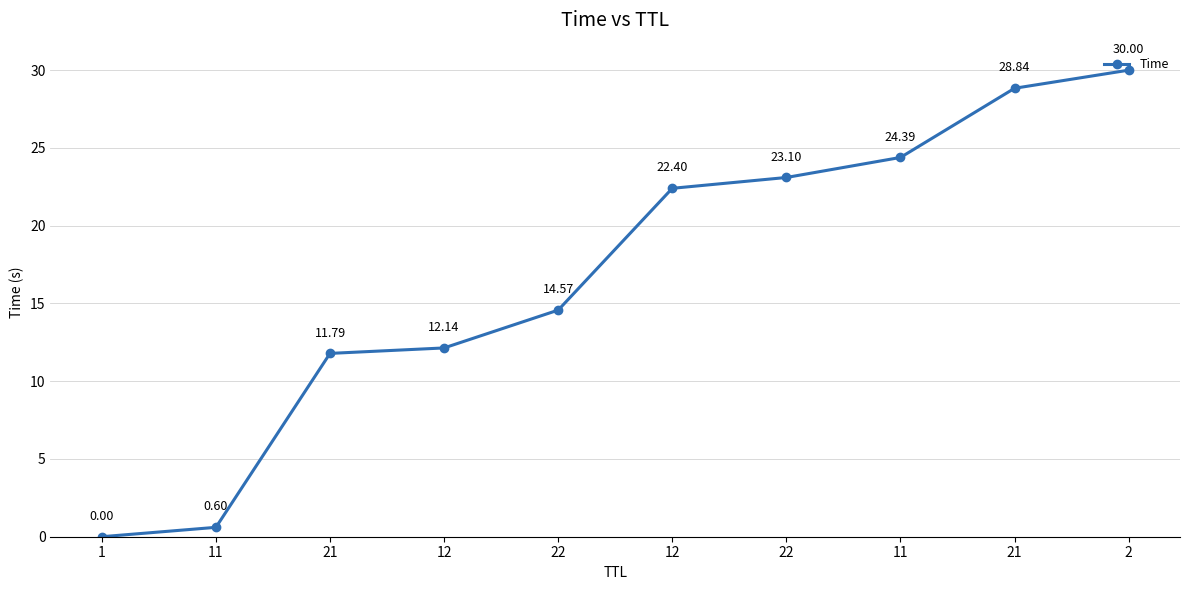

How many lines are shown in the chart?

1